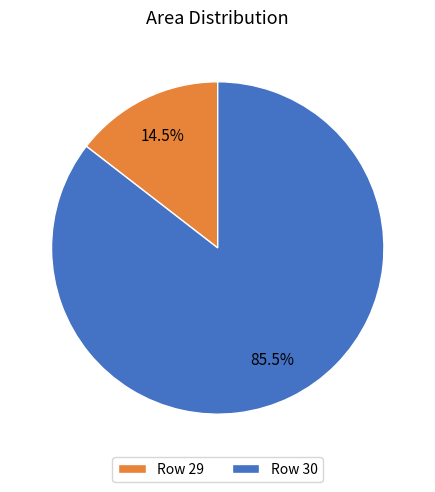

How much of the chart is everything except Row 29?

85.5%